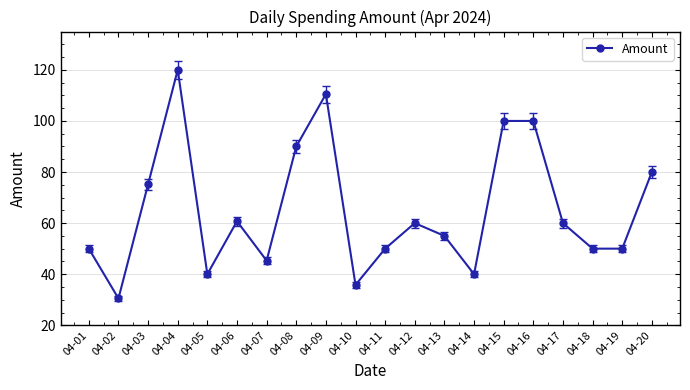

Which label corresponds to the largest value in the chart?

04-04